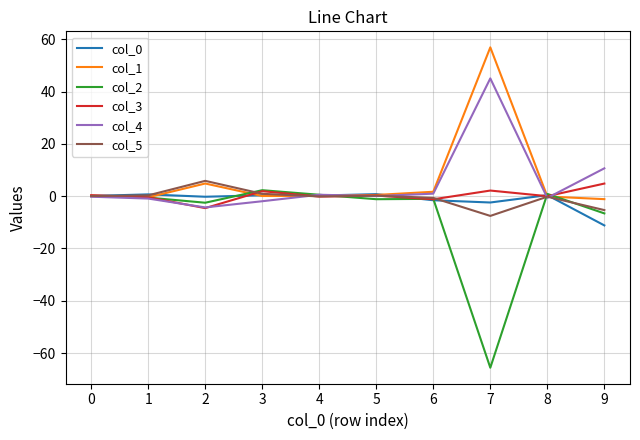

What is the sum of the col_0 values at 8 and 5?

1.2